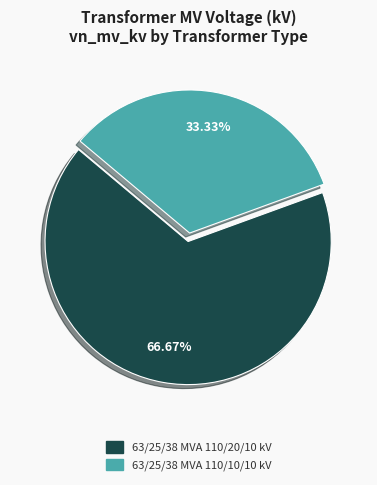

Is it true that 63/25/38 MVA 110/10/10 kV is 43% of the pie?

False